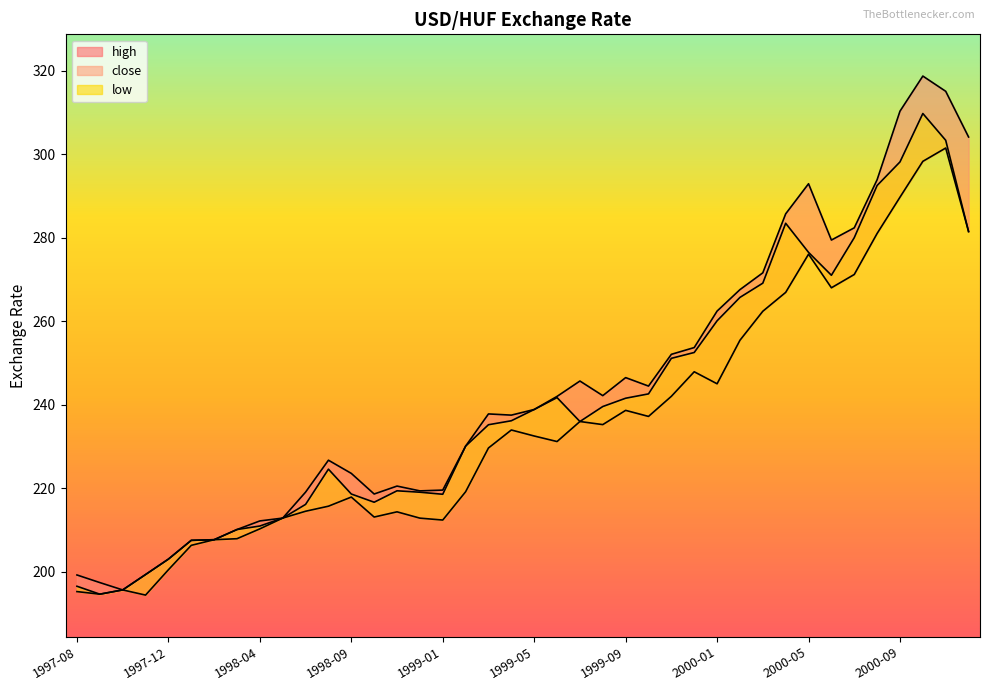

The low series shows 330.1 at 1998-04. True or false?

False